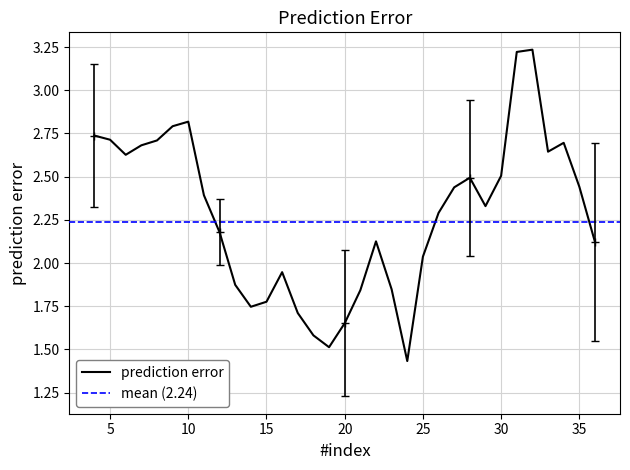

Does the chart have visible grid lines?

Yes